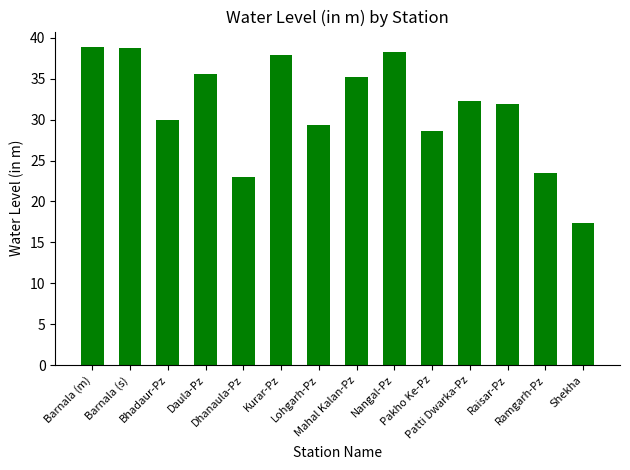

The chart shows a value of 11.4 at Raisar-Pz. True or false?

False